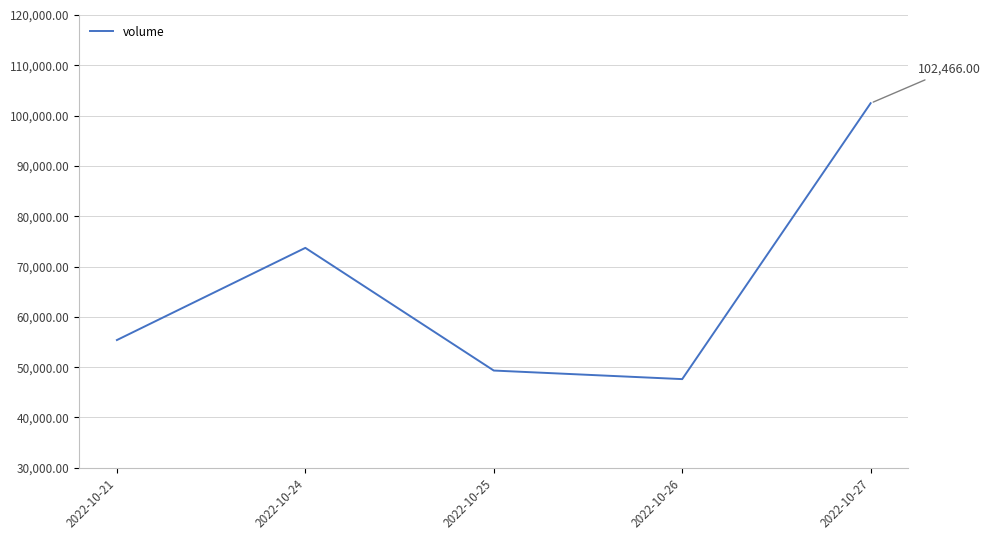

How many interior local peaks (higher than both neighbors) does the data have?

1